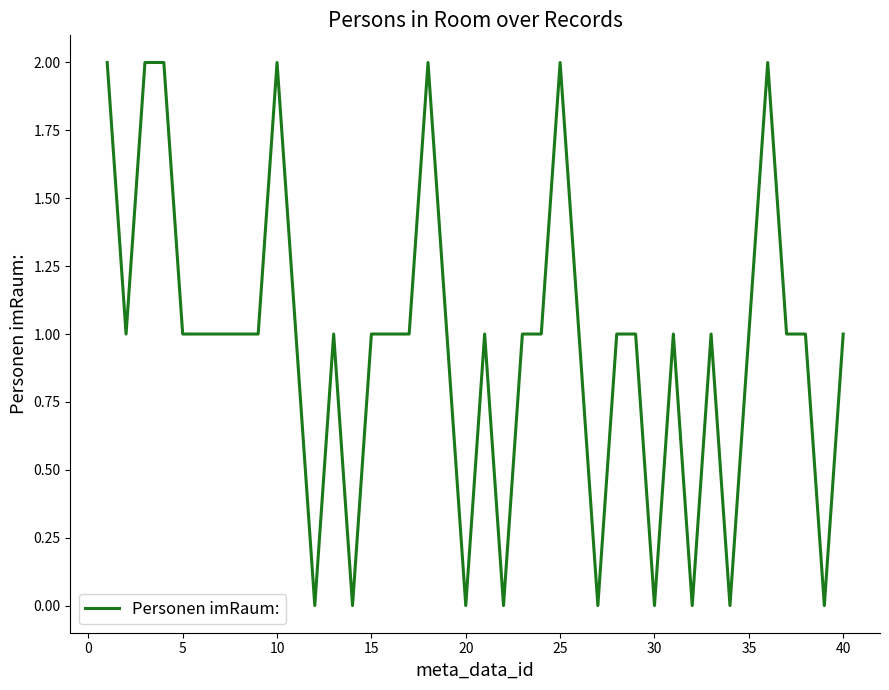

Does the chart have visible grid lines?

No